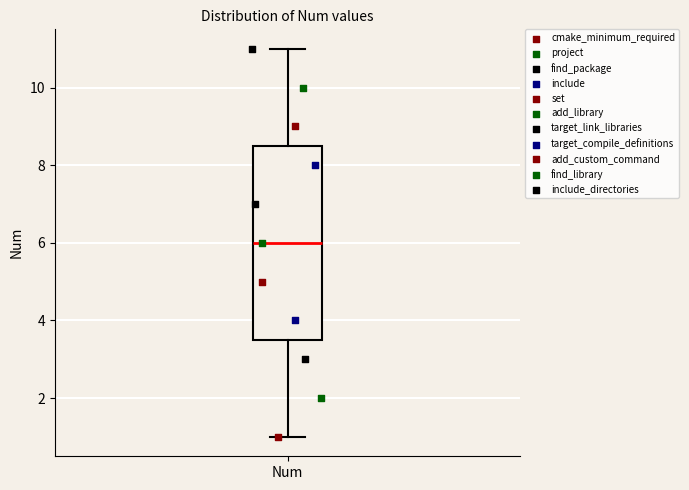

Where does the median line of the box for Num sit on the y-axis? The values are not printed on the chart, so give them approximately, as read against the axis.

6.0